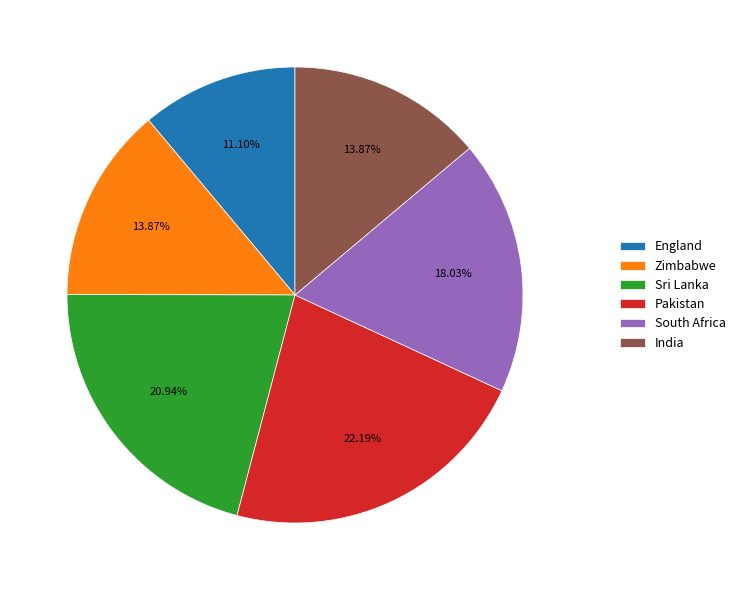

How many slices are in this pie chart?

6